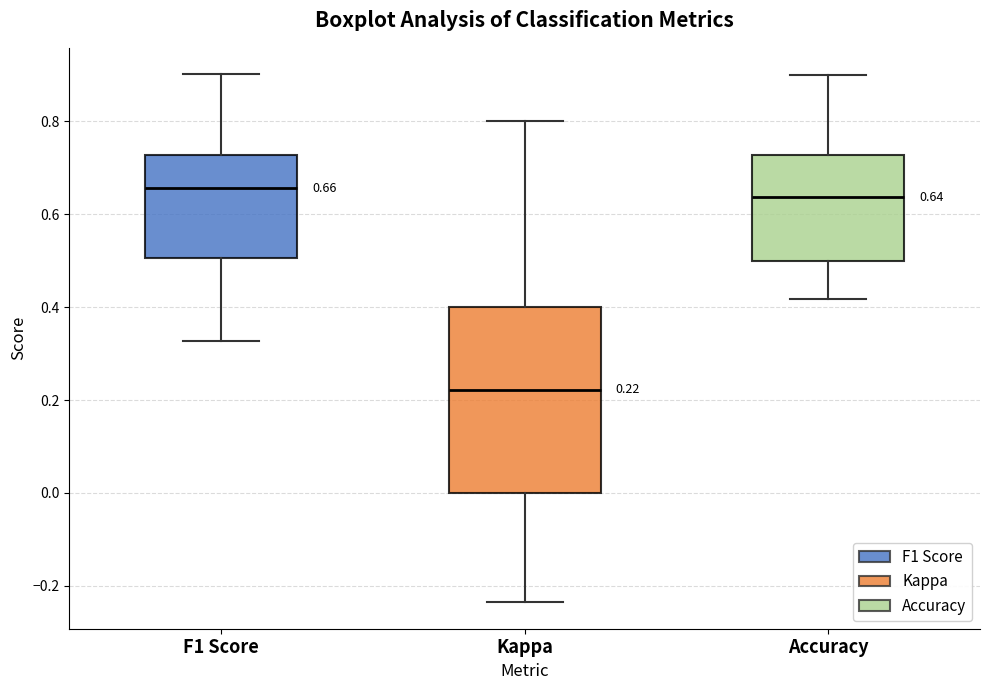

Comparing the boxes themselves (not the whiskers), which one is the tallest?

Kappa